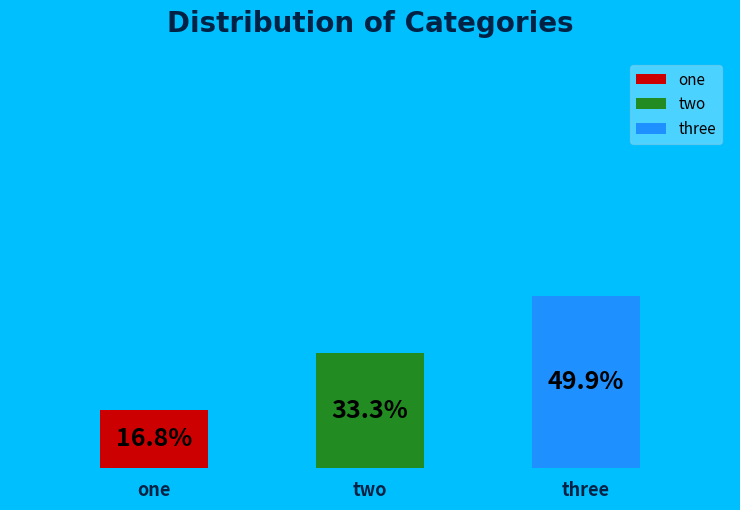

What percentage is the one slice, to the nearest percent?

17%